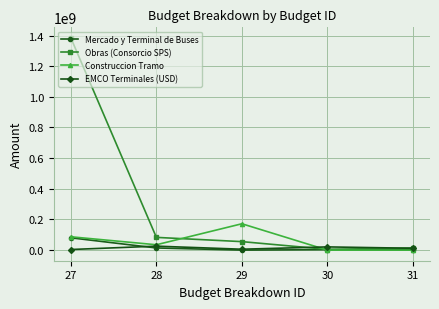

Does the chart have visible grid lines?

Yes